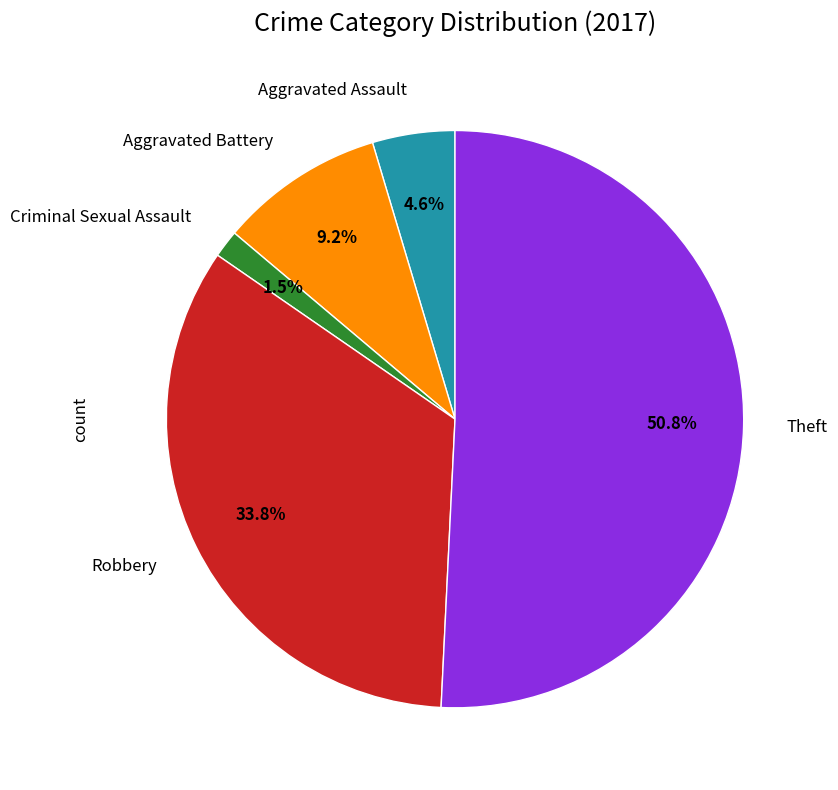

To the nearest percent, what is the average slice percentage?

20%